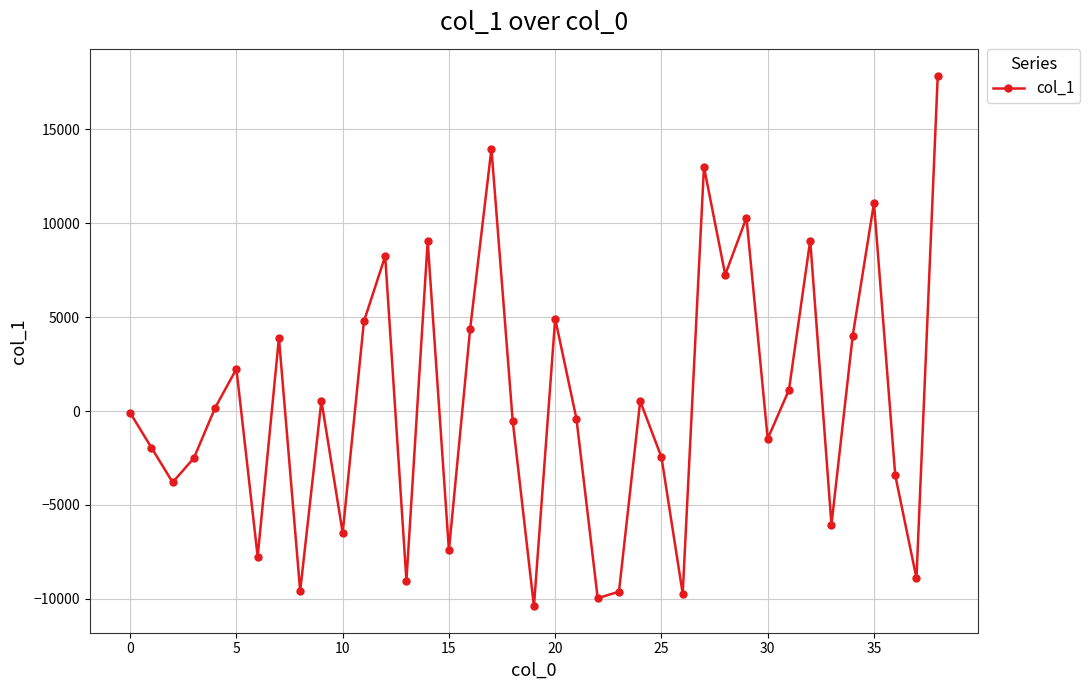

What is the sum of all values?

14912.5